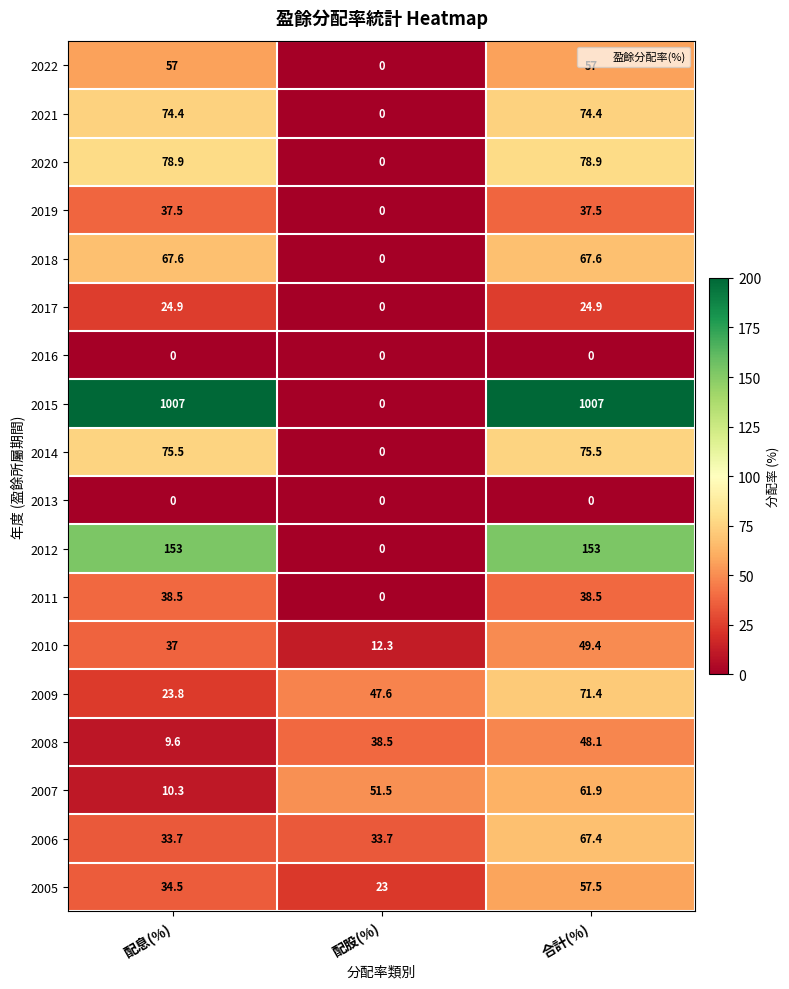

What is the maximum value shown in the chart?

1007.0